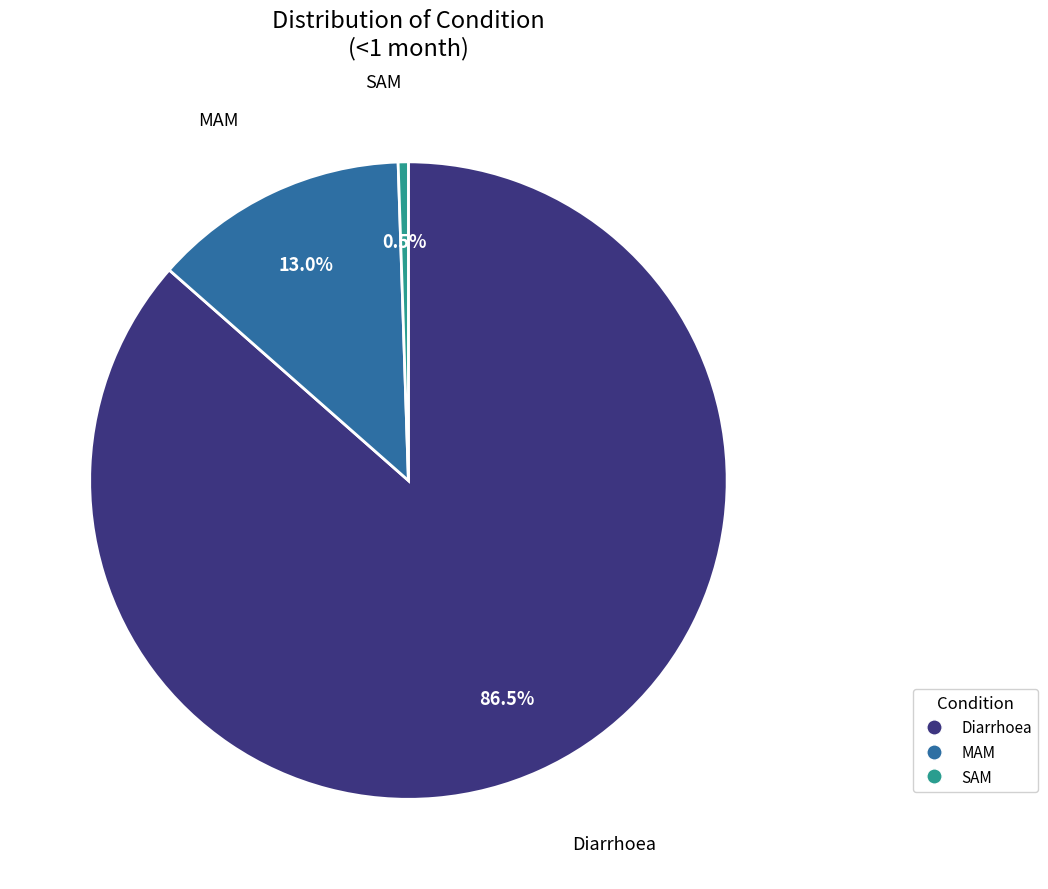

Which slice is the smallest?

SAM